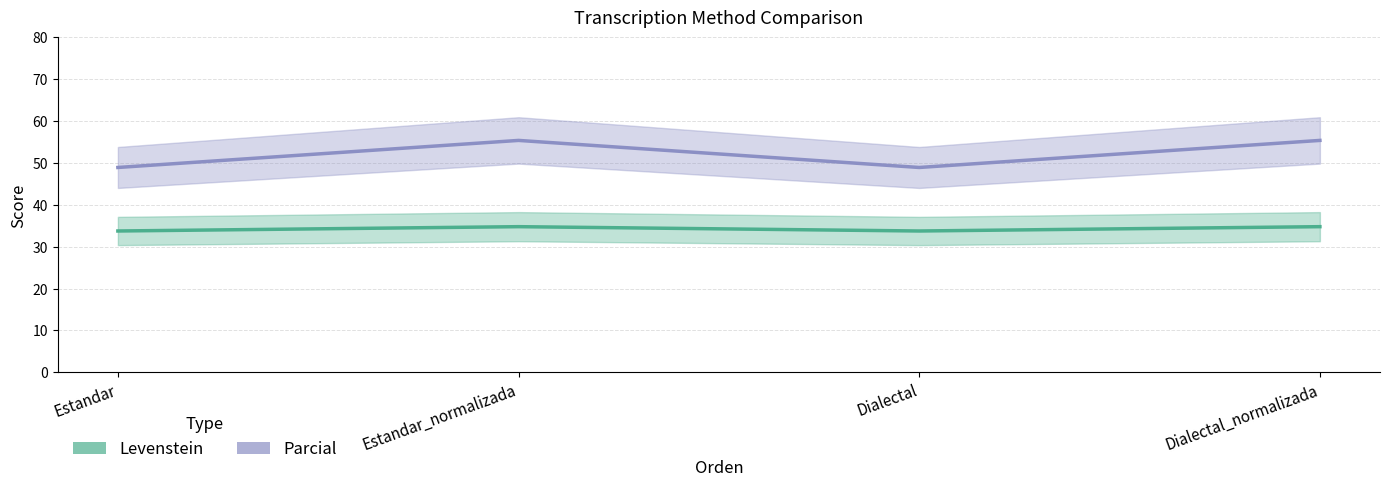

True or false: Parcial and Levenstein cross at least once.

False